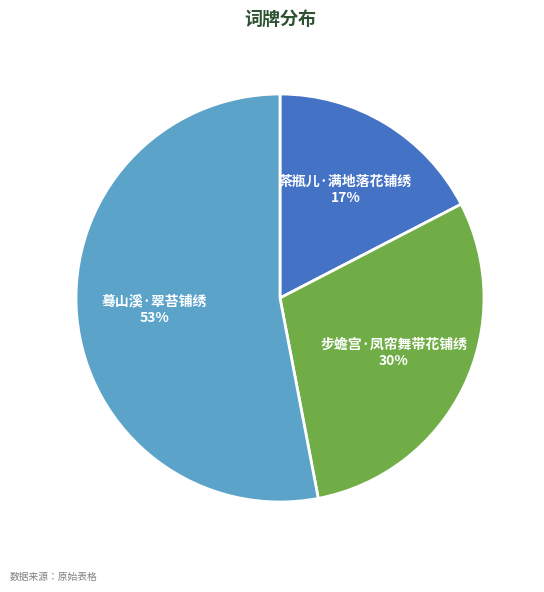

Between 蓦山溪·翠苔铺绣 and 茶瓶儿·满地落花铺绣, which is larger?

蓦山溪·翠苔铺绣